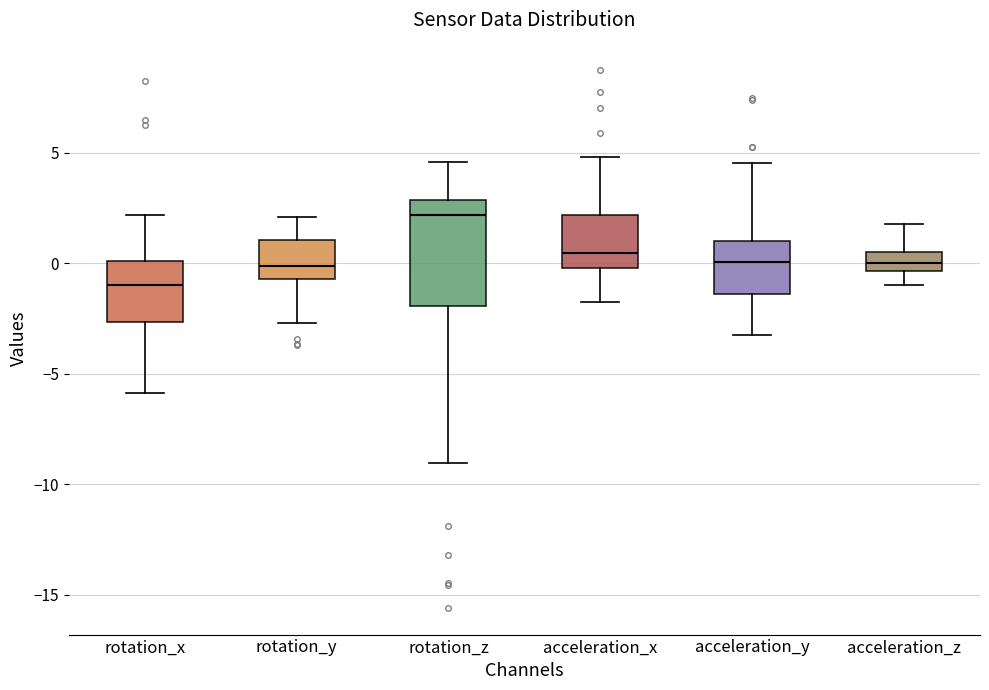

Reading left to right, read every box against the y-axis: the position of its median line, the range the box covers, and the ends of its whiskers. The values are not printed on the chart, so give them approximately, as read against the axis.

rotation_x: median -1.0, box -2.5 to 0.0, whiskers -6.0 to 2.0
rotation_y: median 0.0, box -0.5 to 1.0, whiskers -2.5 to 2.0
rotation_z: median 2.0, box -2.0 to 3.0, whiskers -9.0 to 4.5
acceleration_x: median 0.5, box 0.0 to 2.0, whiskers -2.0 to 5.0
acceleration_y: median 0.0, box -1.5 to 1.0, whiskers -3.0 to 4.5
acceleration_z: median 0.0, box -0.5 to 0.5, whiskers -1.0 to 2.0